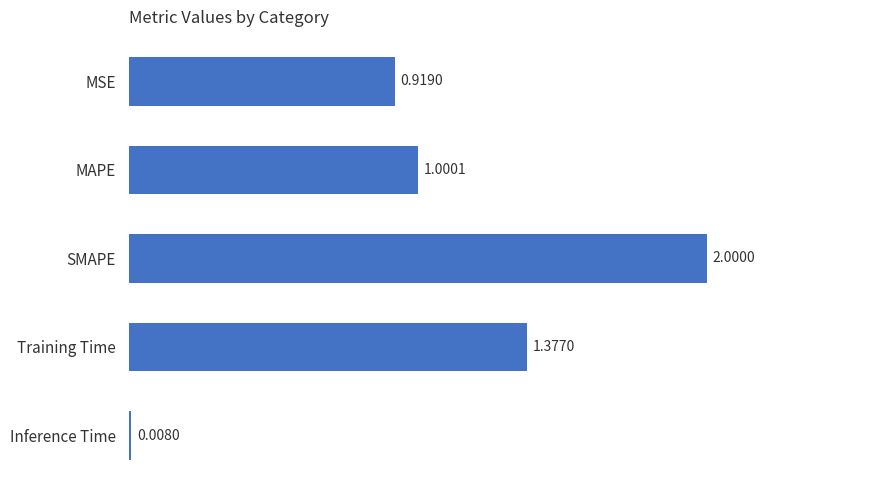

Between MAPE and Training Time, which is larger?

Training Time